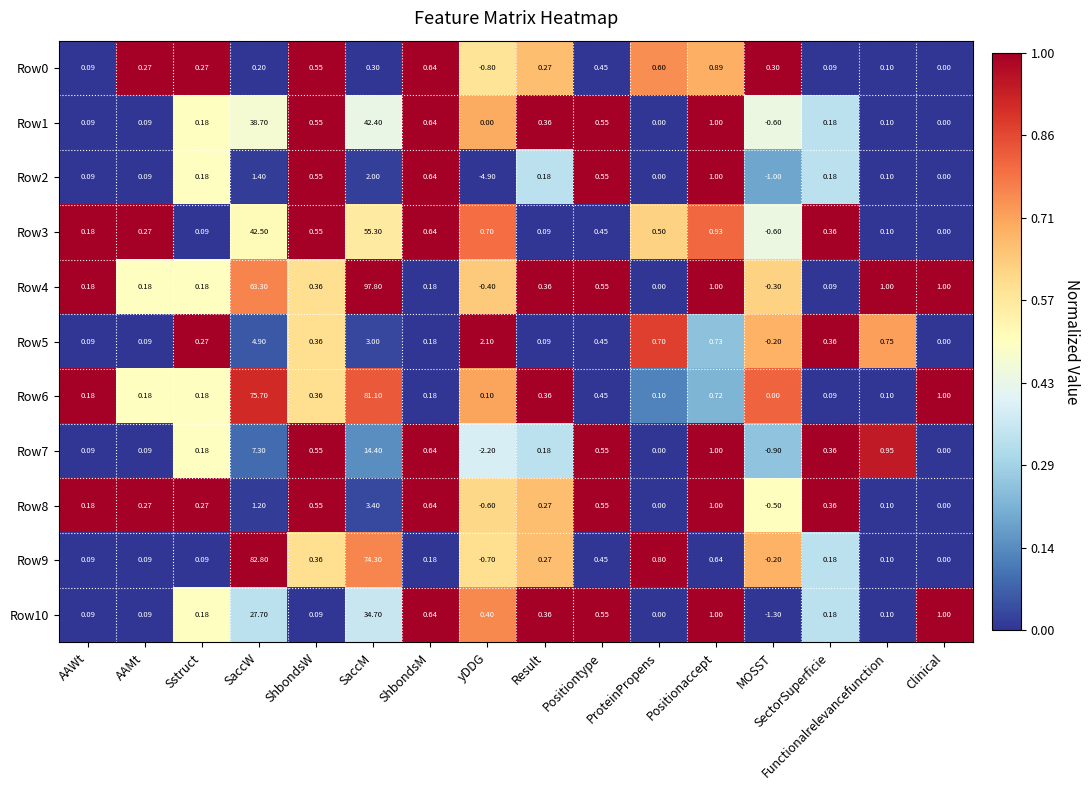

Count the number of data series in this chart.

11